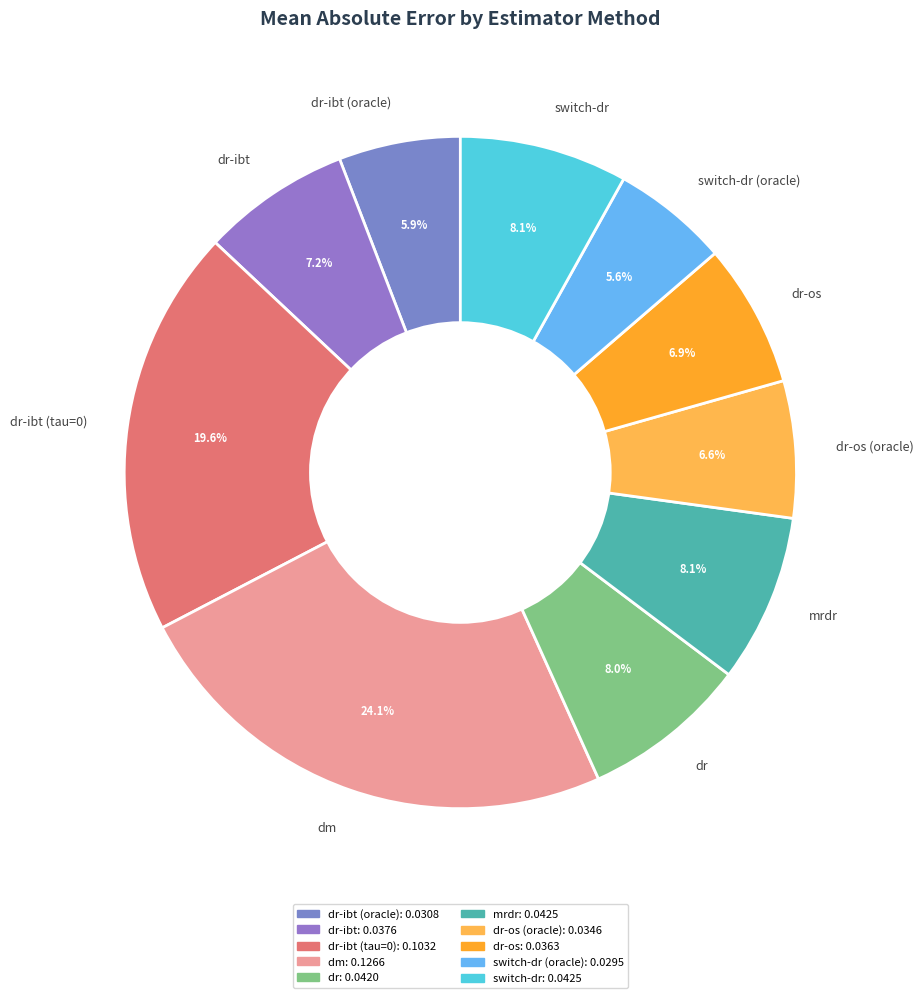

Does dr-ibt account for over 50% of the chart?

No